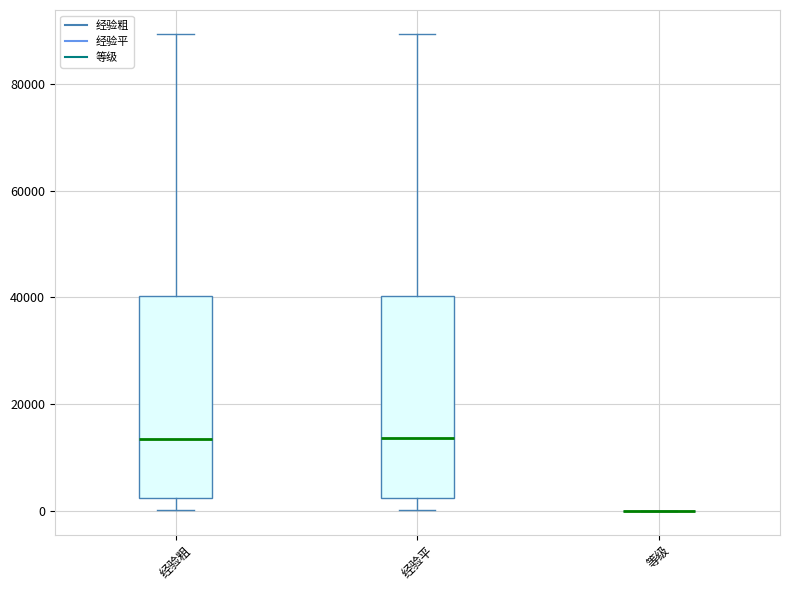

Where does the median line of the box for 经验平 sit on the y-axis? The values are not printed on the chart, so give them approximately, as read against the axis.

14000